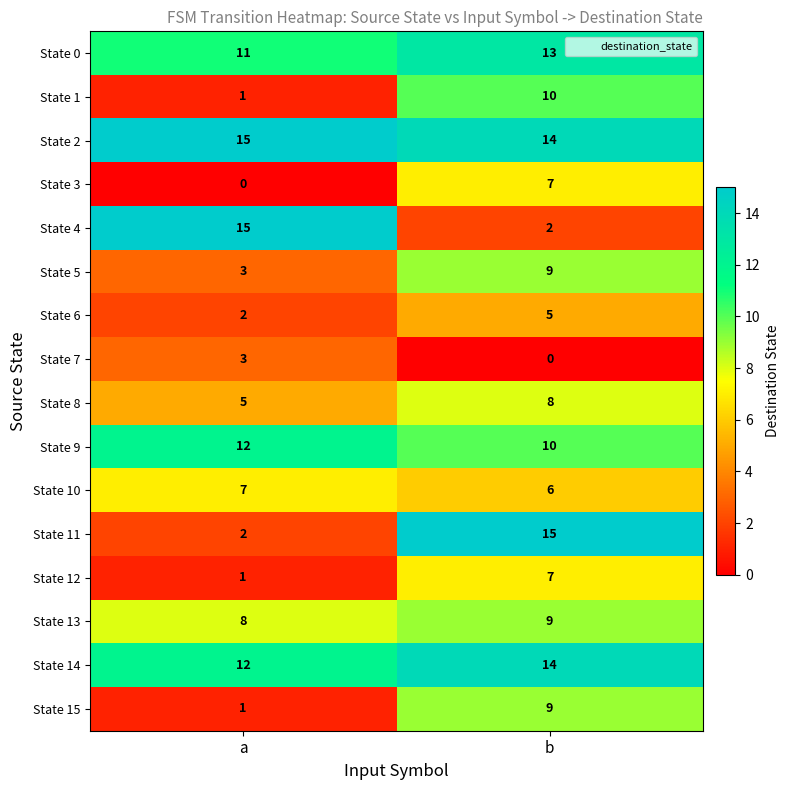

Which series has the largest total across all categories?

State 2